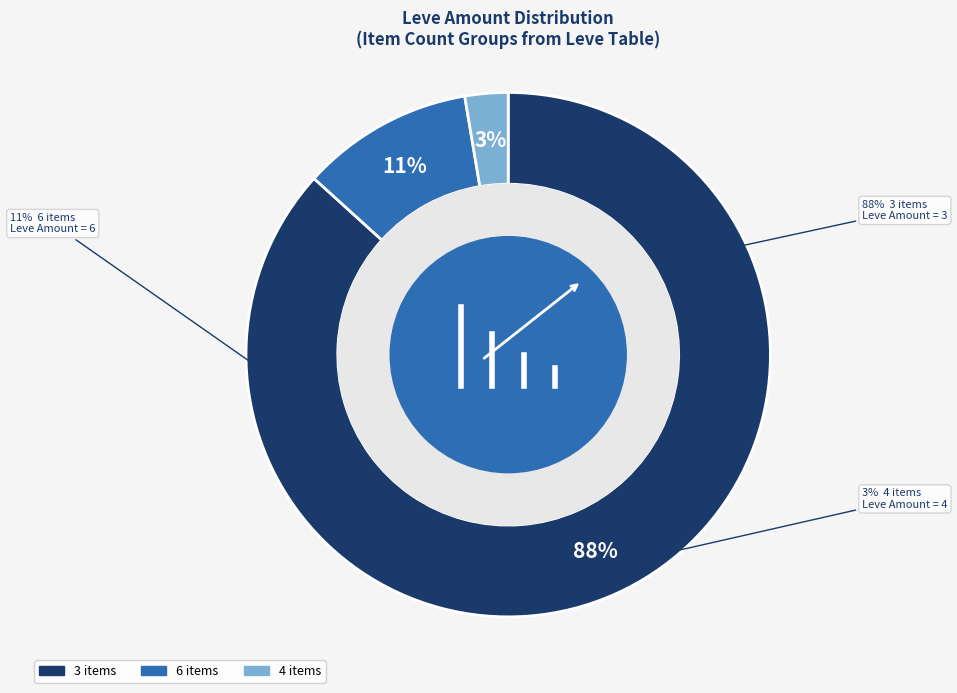

Is the sum of 173 and 112 greater than half?

Yes